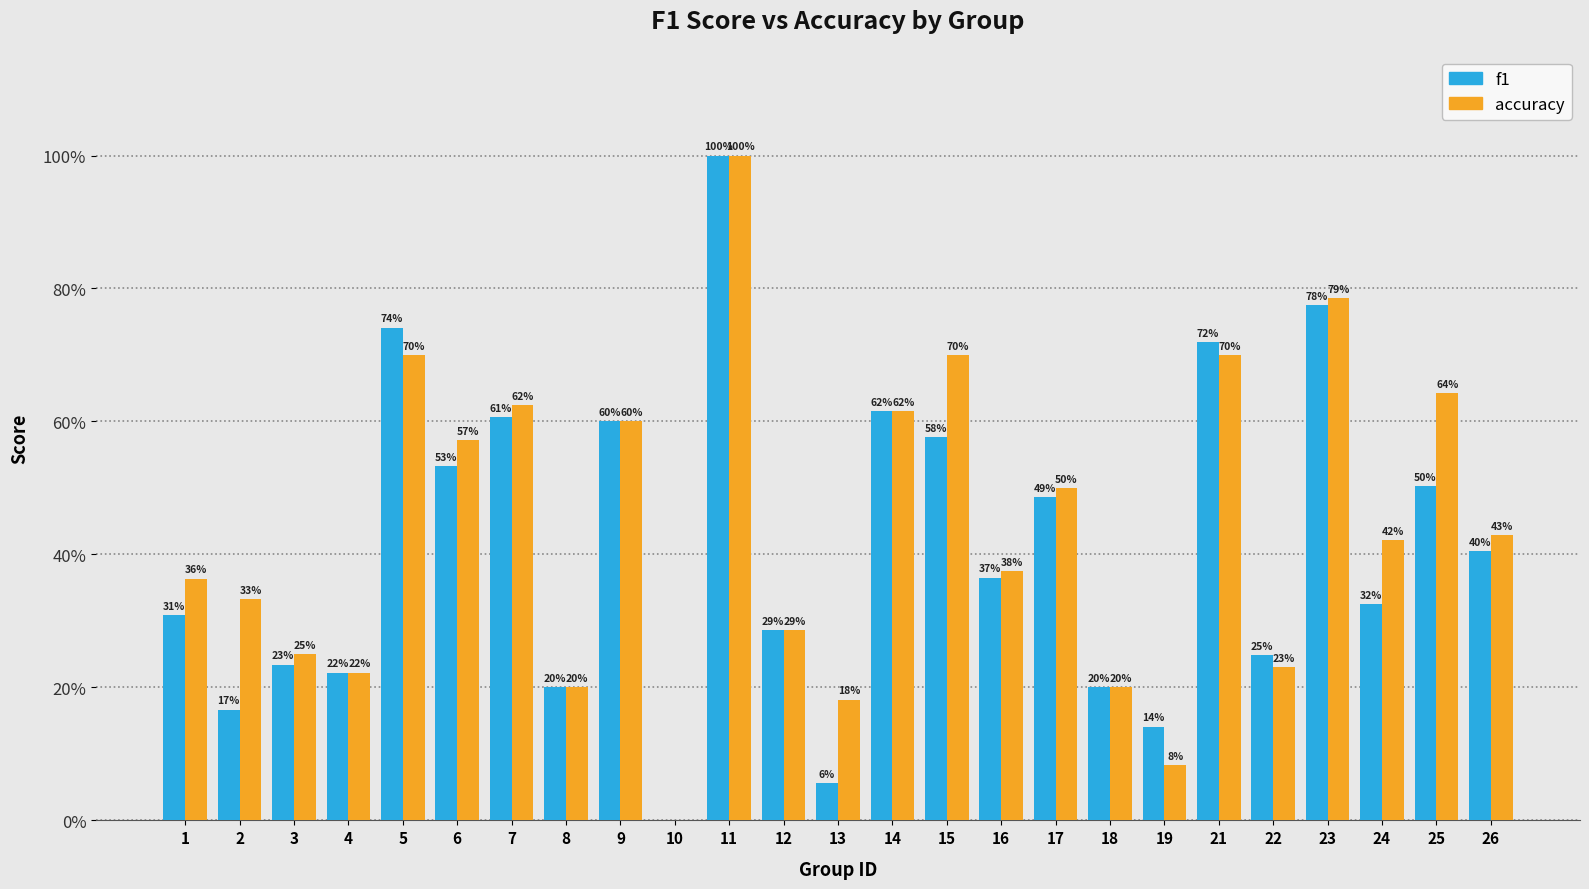

What are all the series names shown in the legend?

f1, accuracy